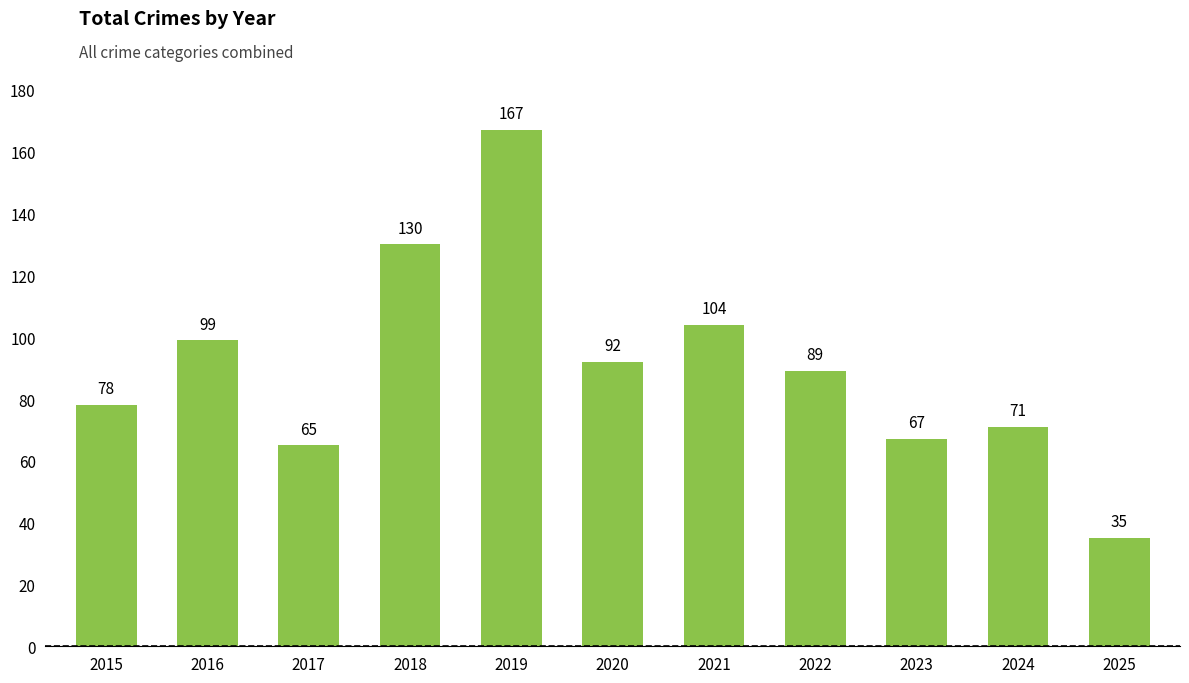

Reading right to left, extract all data points from this chart.

2025=35	2024=71	2023=67	2022=89	2021=104	2020=92	2019=167	2018=130	2017=65	2016=99	2015=78